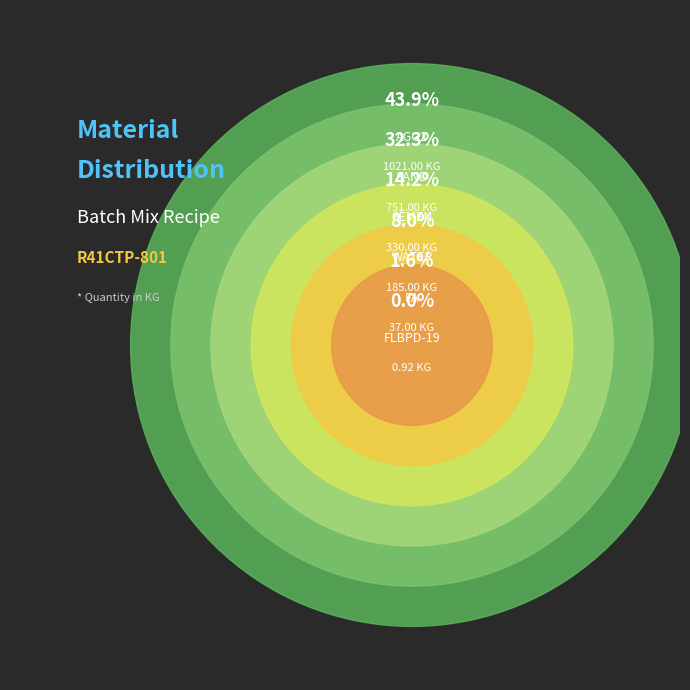

Is AGG2 the majority of the pie?

No